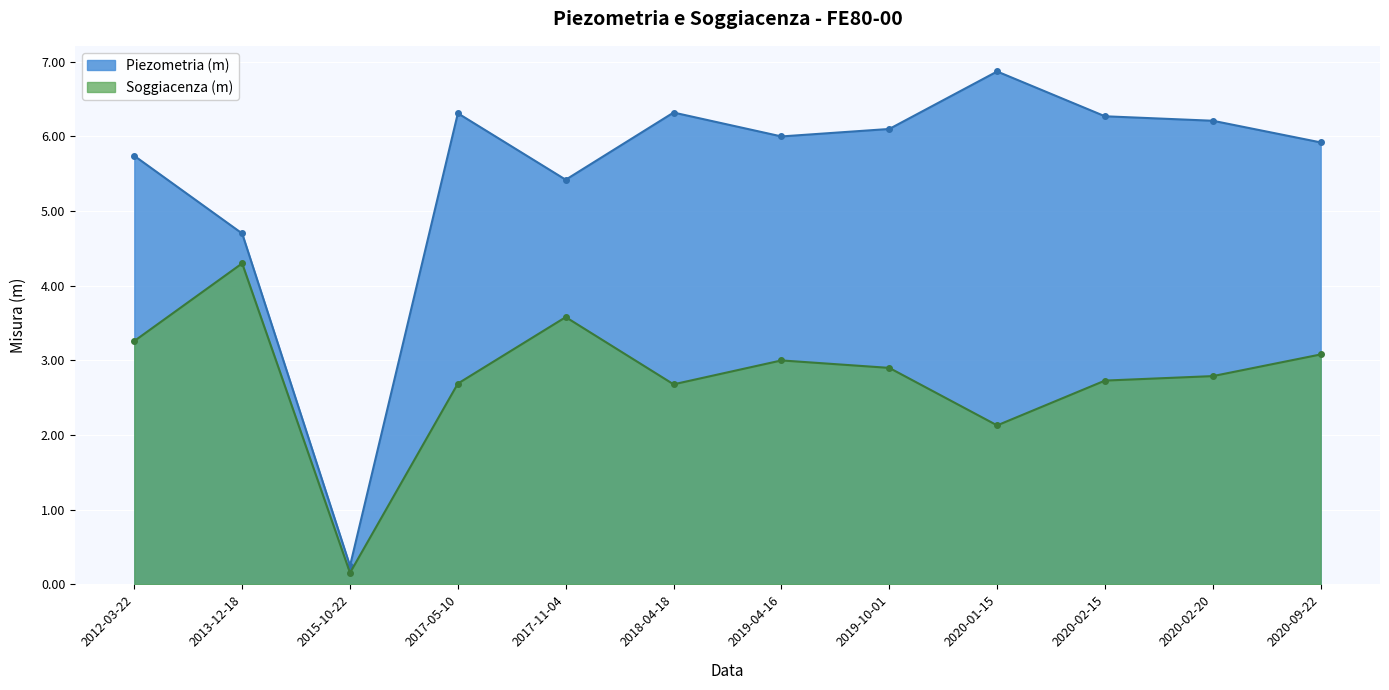

List the series in order of their peak value, highest first.

Piezometria (m), Soggiacenza (m)